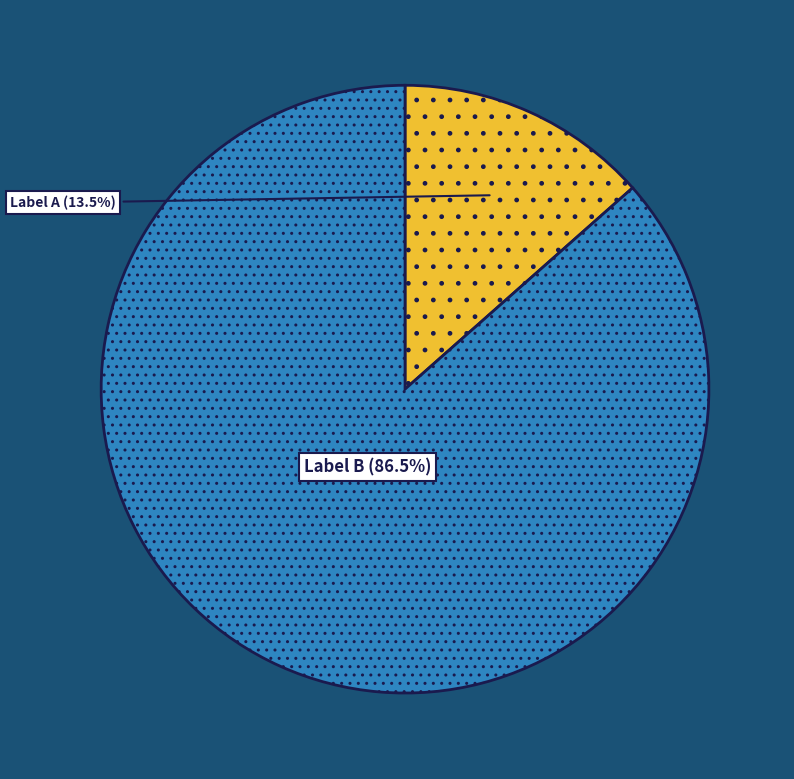

To the nearest percent, what is the average slice percentage?

50%